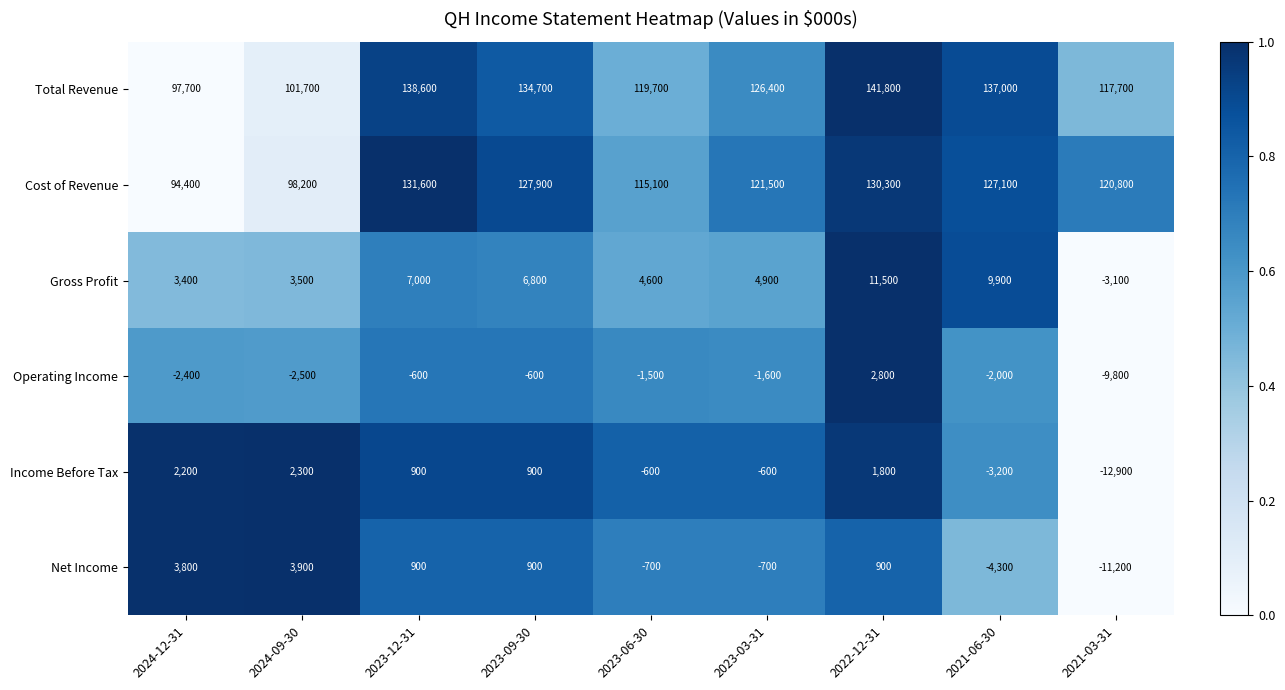

The value of Total Revenue at 2021-06-30 is 137000. True or false?

True